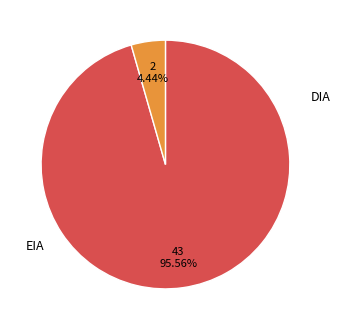

Does any single category account for the majority?

Yes